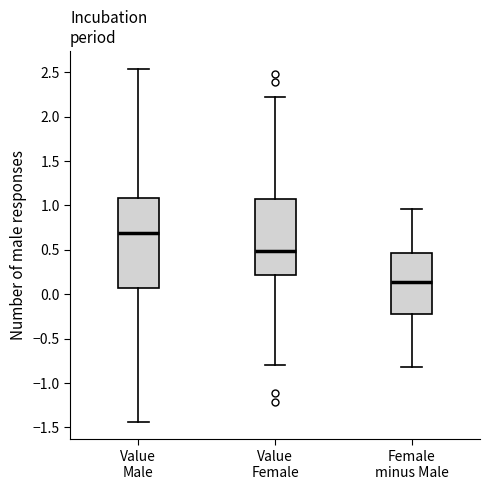

Where does the upper whisker of the box for Female minus Male end on the y-axis? The values are not printed on the chart, so give them approximately, as read against the axis.

0.95